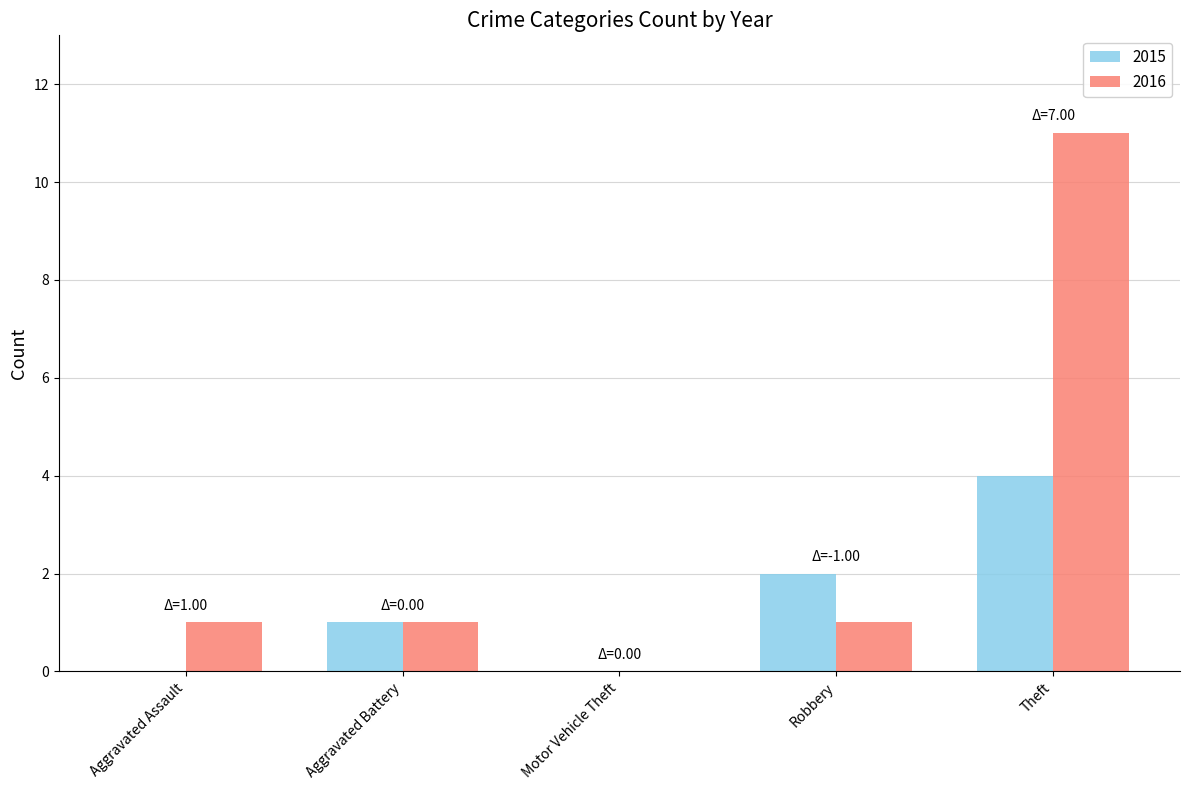

The 2015 series shows 4 at Theft. True or false?

True